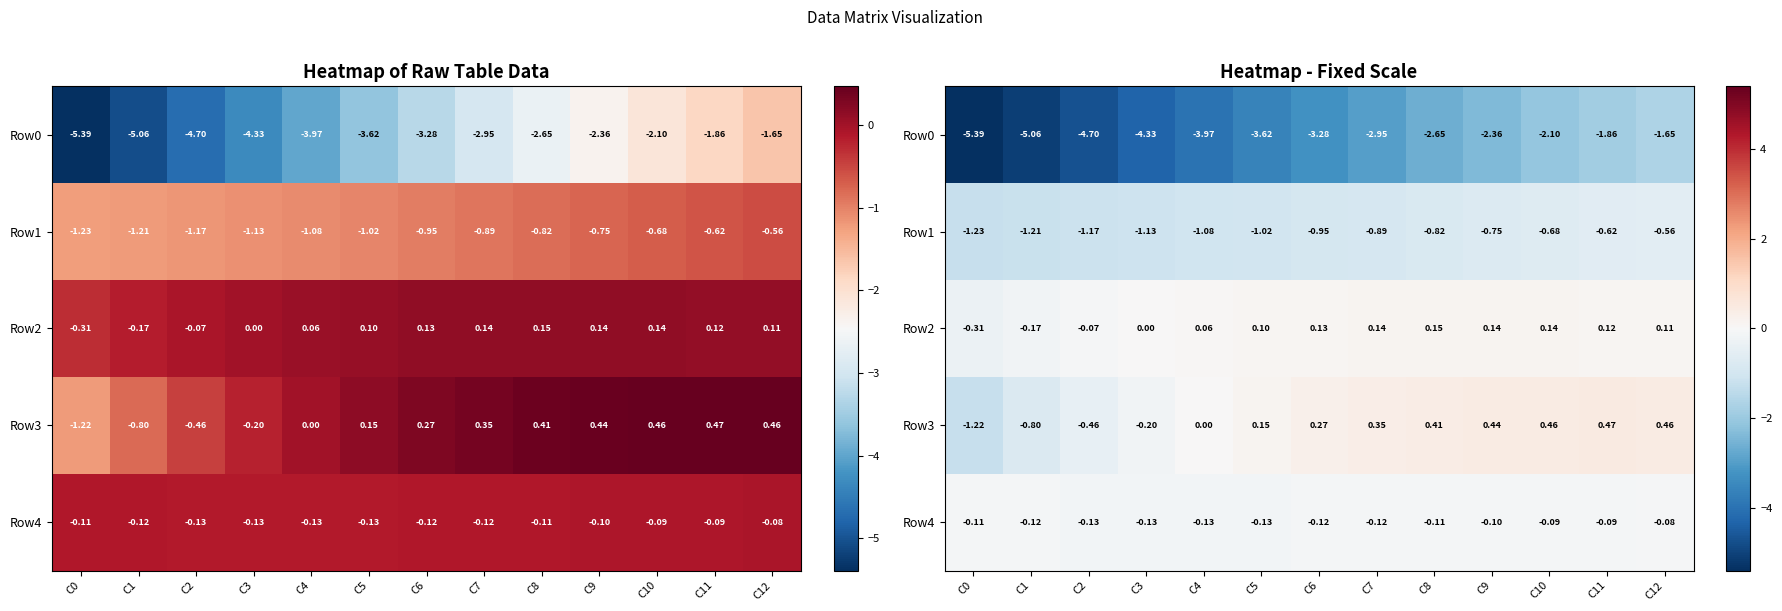

Is the value of Row3 at C1 greater than the value of Row2 at C1?

No